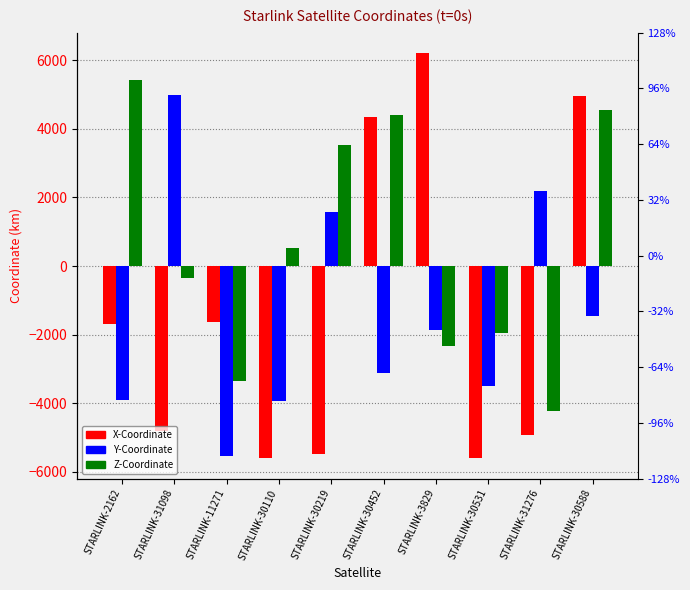

Is it true that X-Coordinate equals -5582.1 at STARLINK-30110?

True